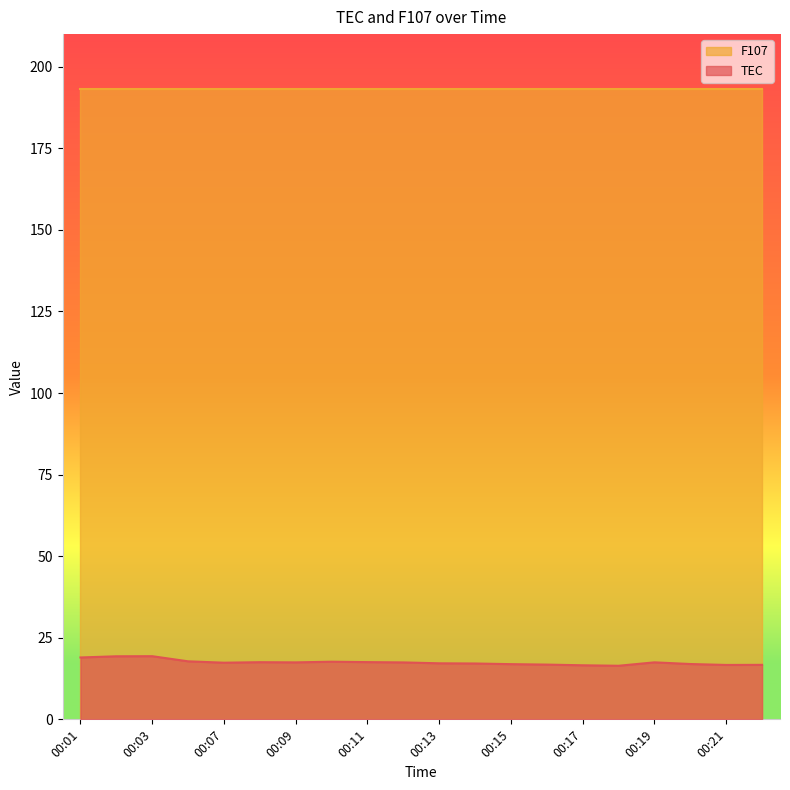

What is the maximum value shown in the chart?

193.1